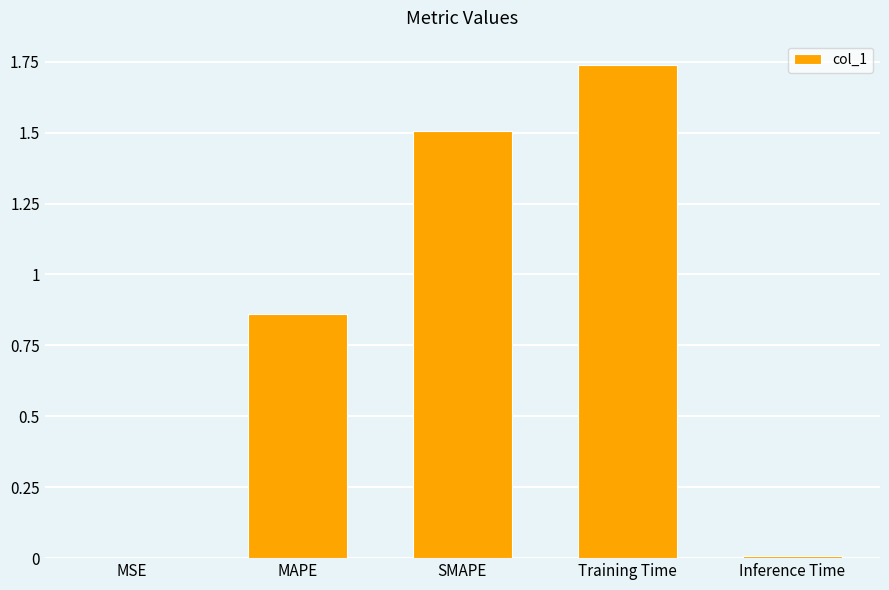

What is the sum of all values?

4.1